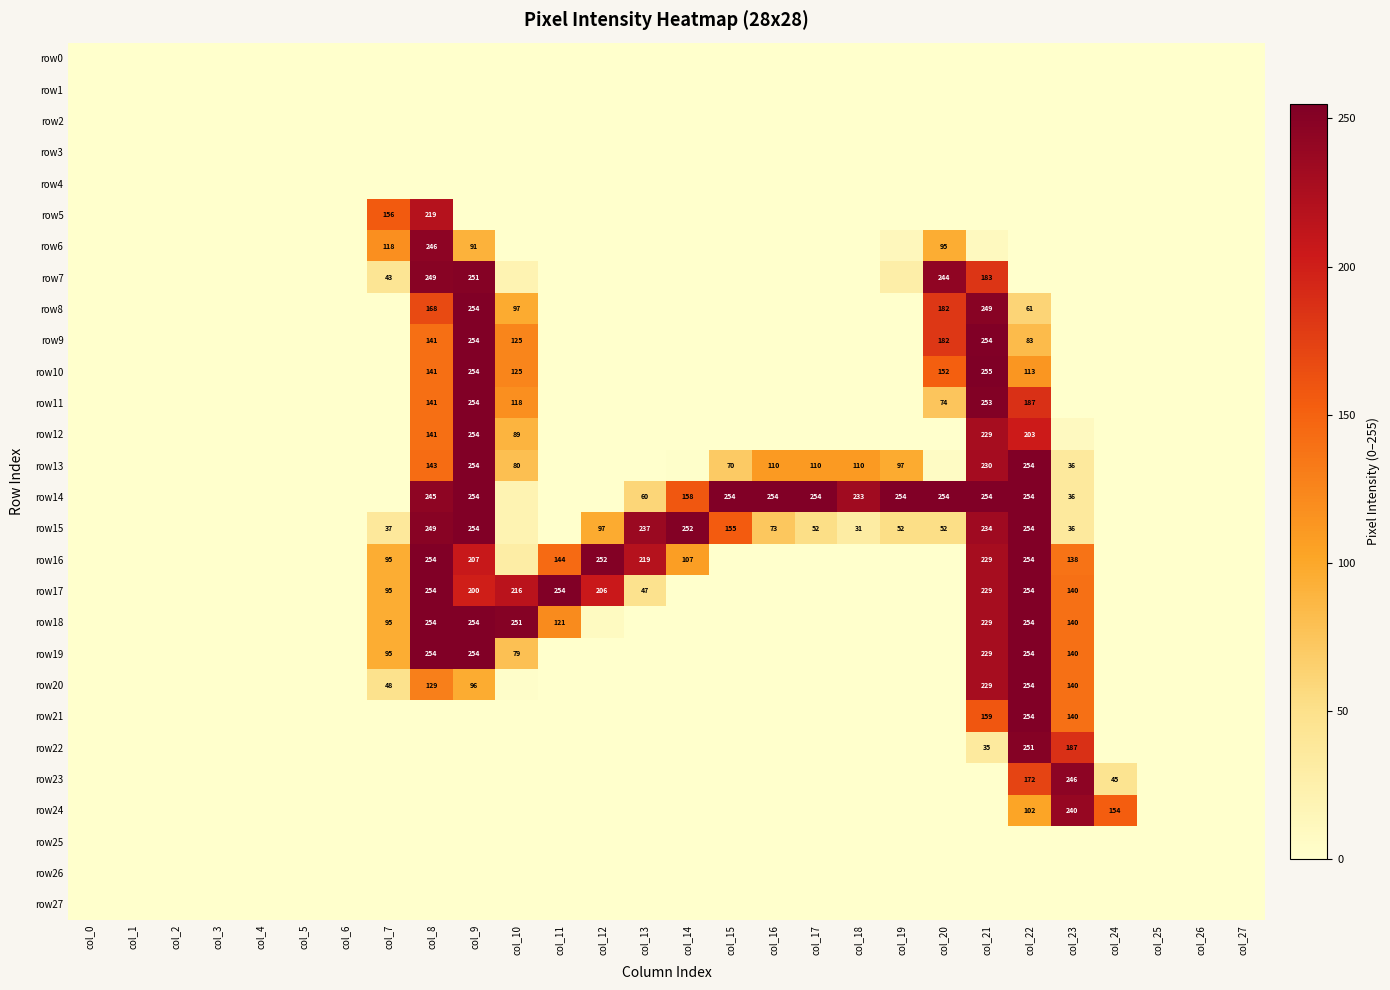

The value of row13 at col_16 is 163. True or false?

False